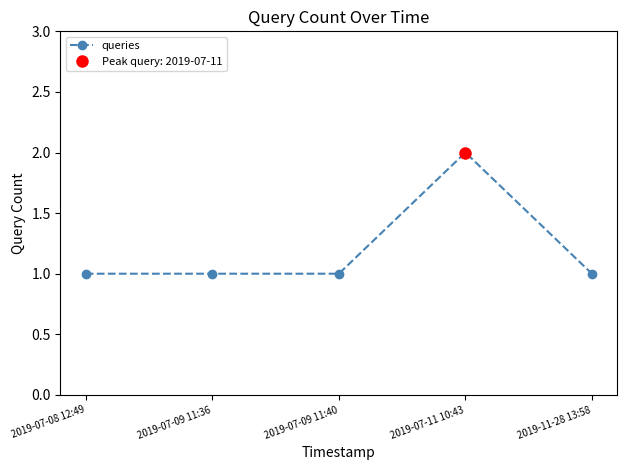

What is the average value?

1